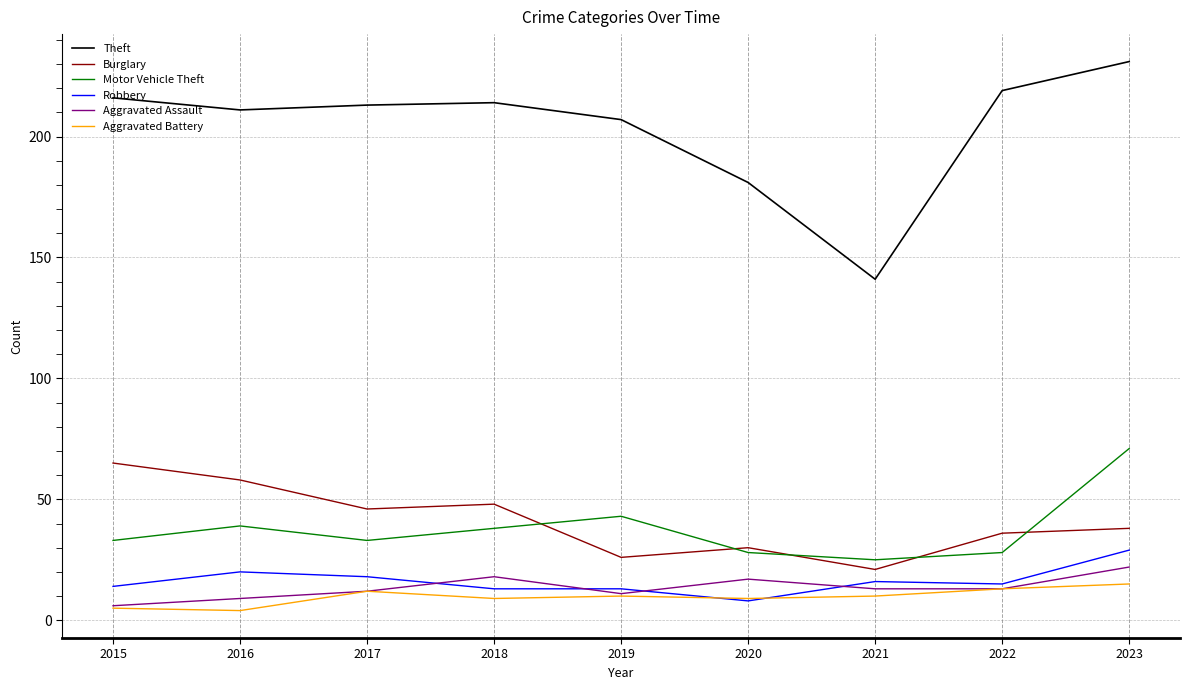

Which series ends up on top after the final intersection of Robbery and Aggravated Battery?

Robbery